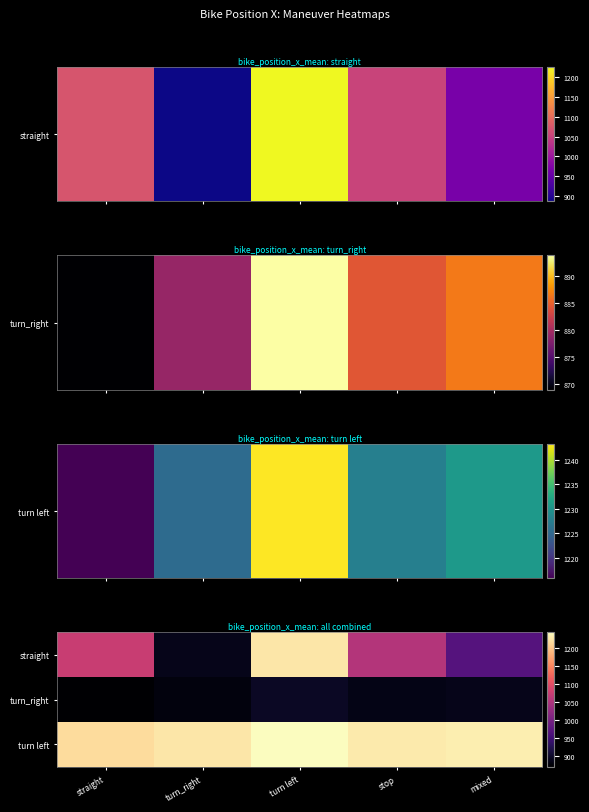

Rank the series at turn_right from lowest to highest value.

turn_right, straight, turn left